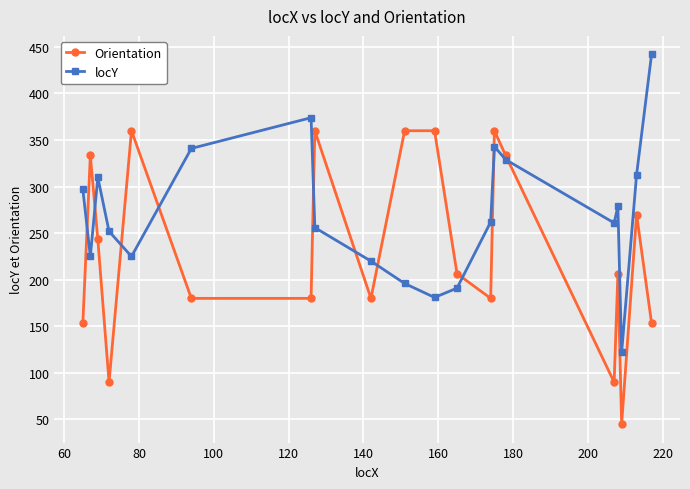

What is the highest value of the locY series?

442.0